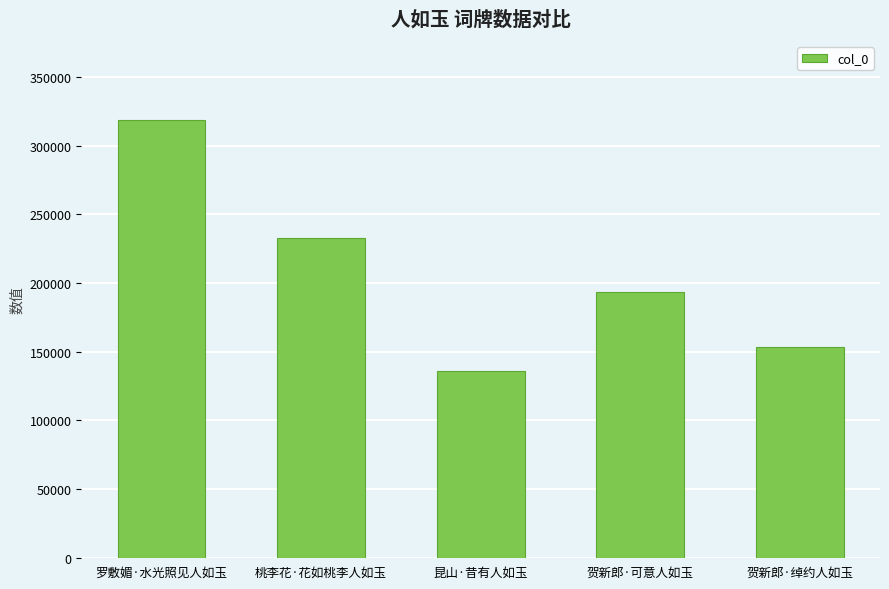

Are the bars grouped side by side (vs. stacked)?

No